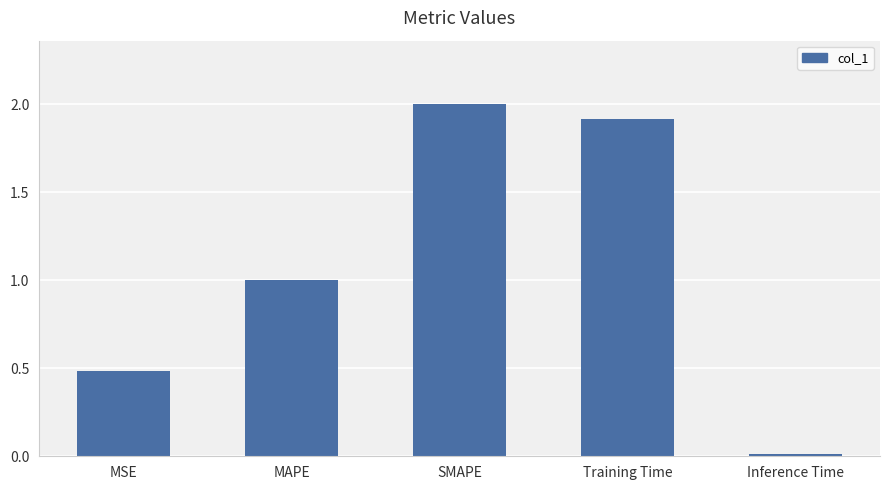

List the labels in order of value, smallest first.

Inference Time, MSE, MAPE, Training Time, SMAPE